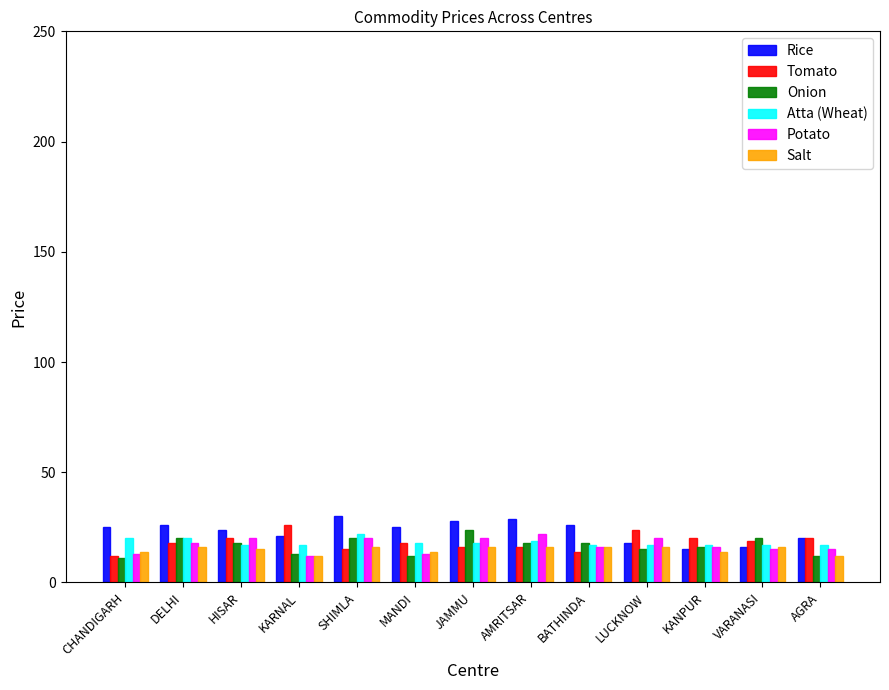

What is the sum of all Potato values?

220